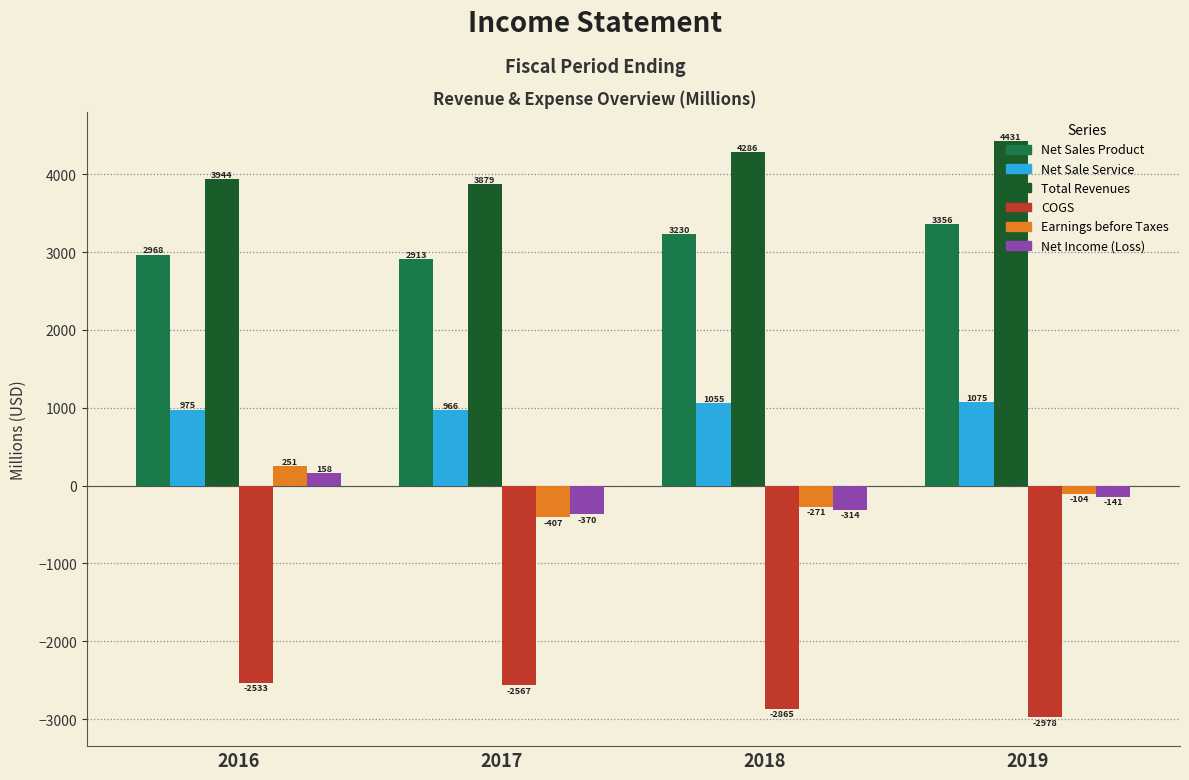

What is the maximum value for Net Income (Loss)?

157.7